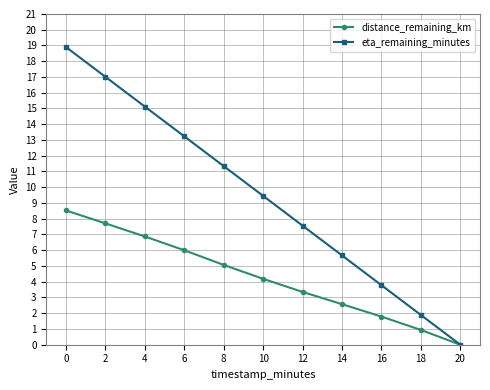

Which series changed the most between 2 and 6?

eta_remaining_minutes